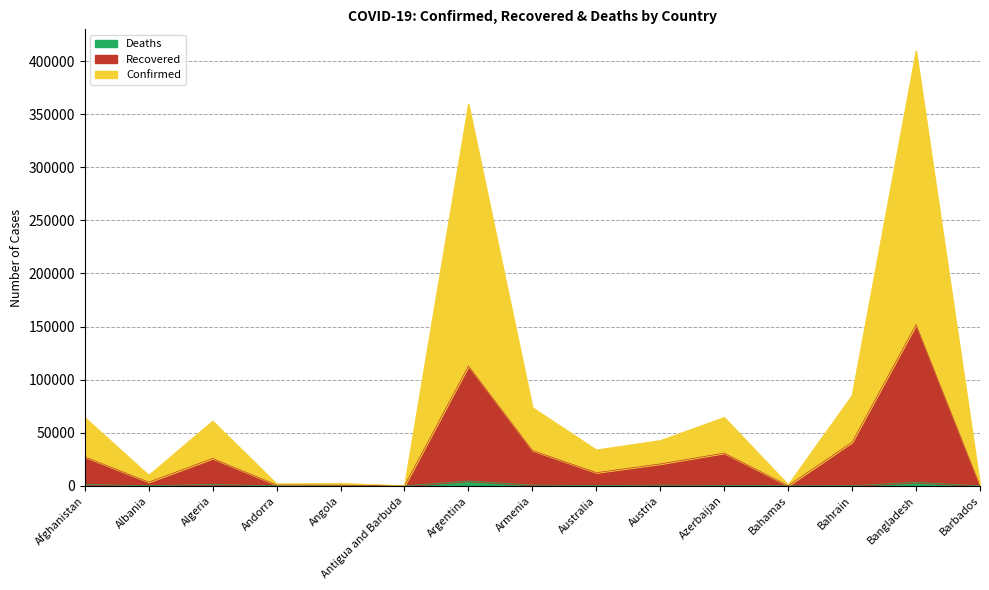

True or false: Deaths and Recovered intersect in this chart.

False